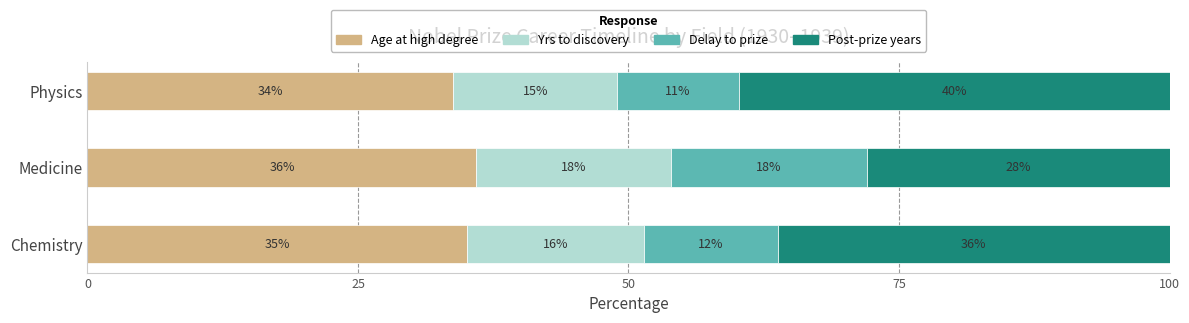

The value of Age at high degree at Medicine is 35.9. True or false?

True